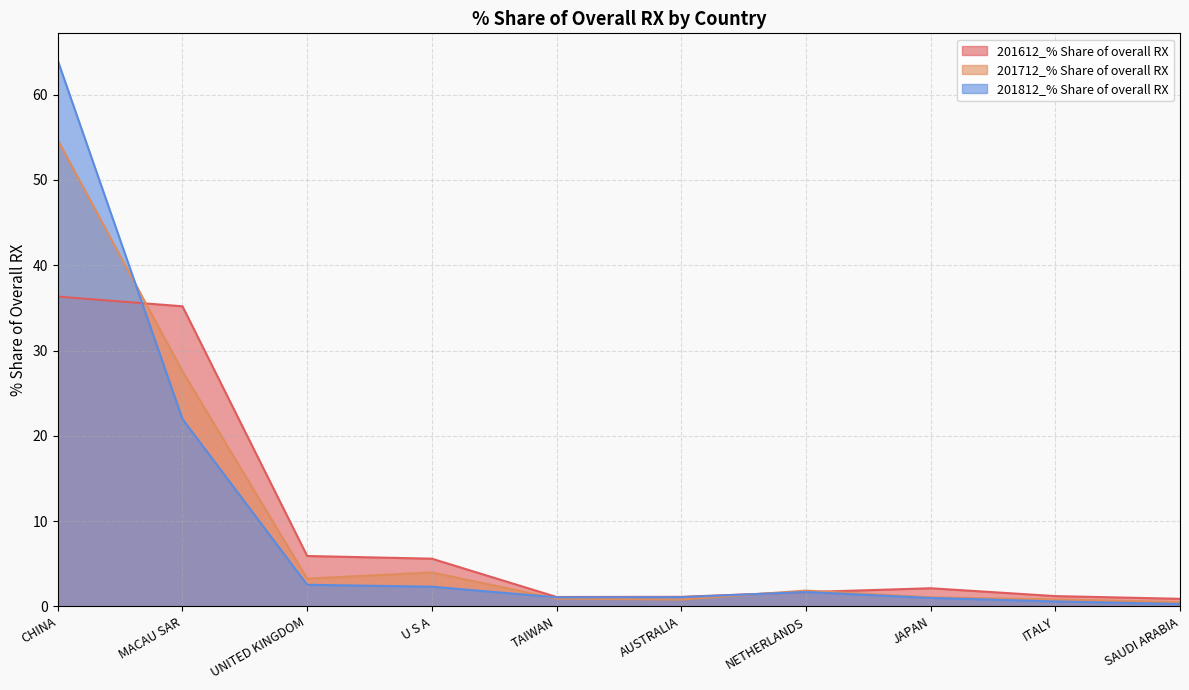

Which series has the largest range (max minus min)?

201812_% Share of overall RX